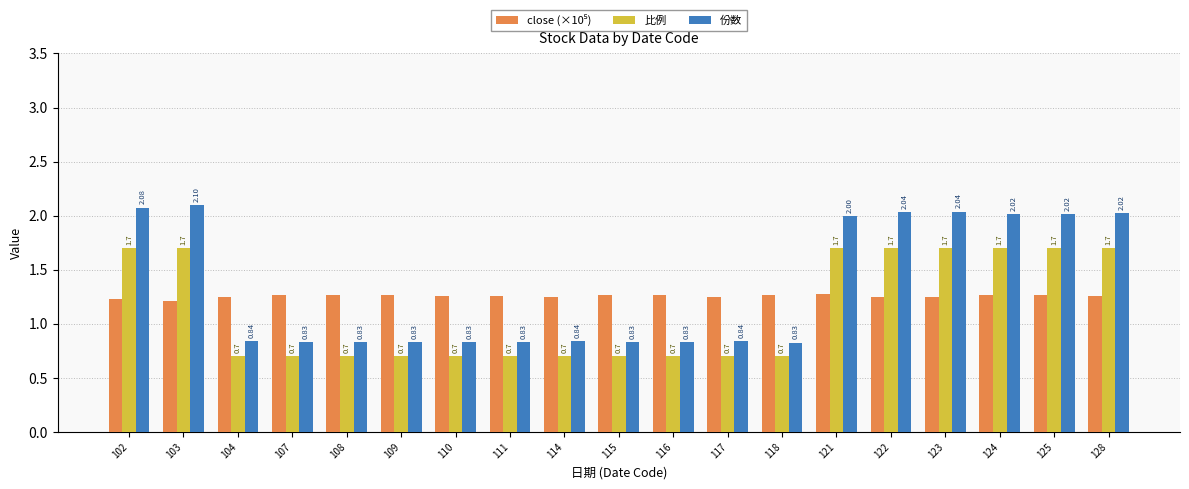

Is it true that 份数 equals 1.2 at 115?

False